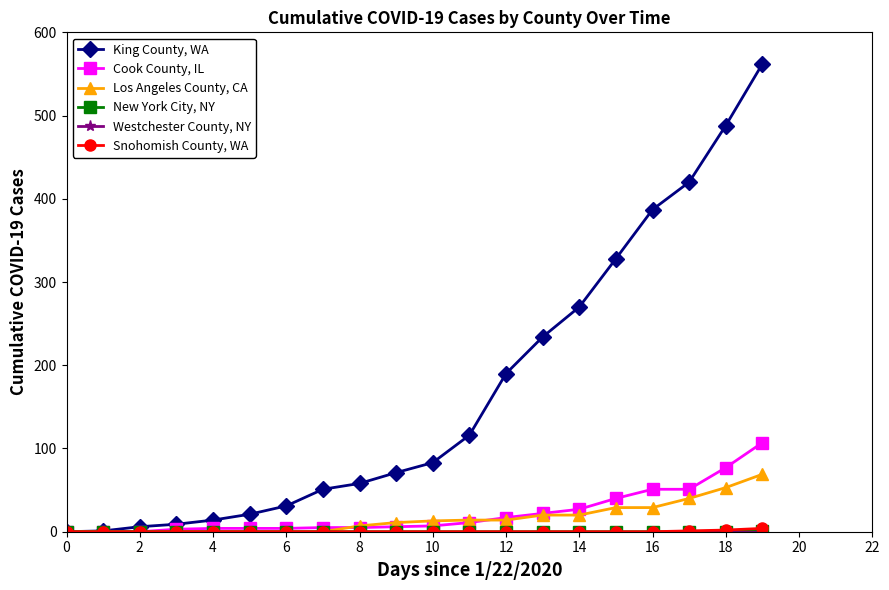

What is the highest value of the Cook County, IL series?

107